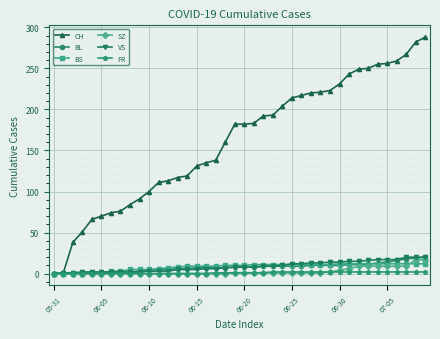

What is the maximum value shown in the chart?

288